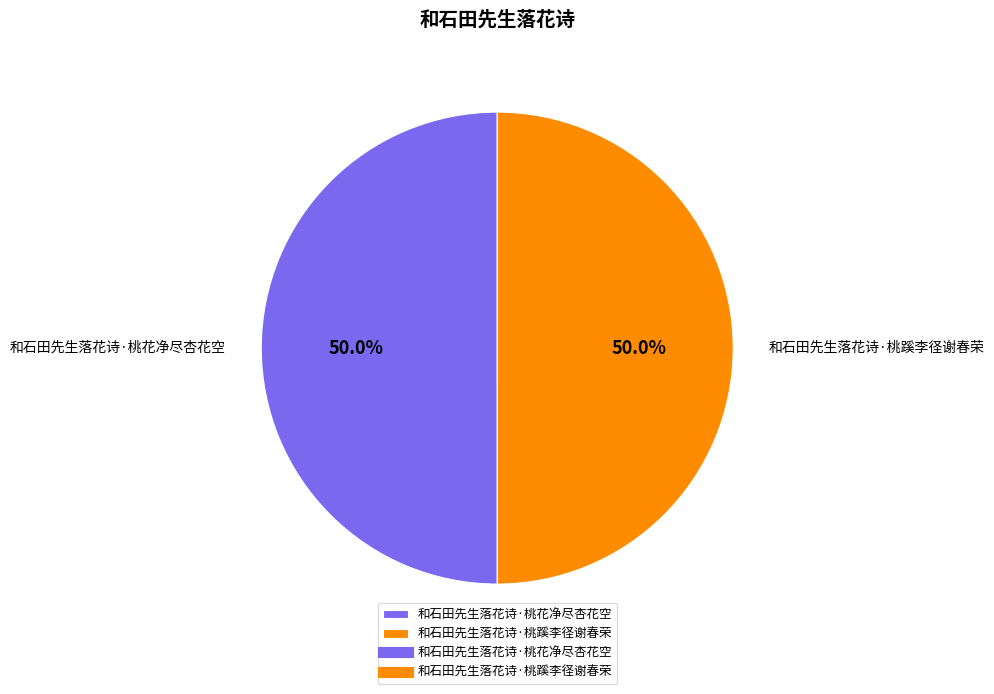

Combined, what portion of the pie is 和石田先生落花诗·桃花净尽杏花空 and 和石田先生落花诗·桃蹊李径谢春荣?

100.0%